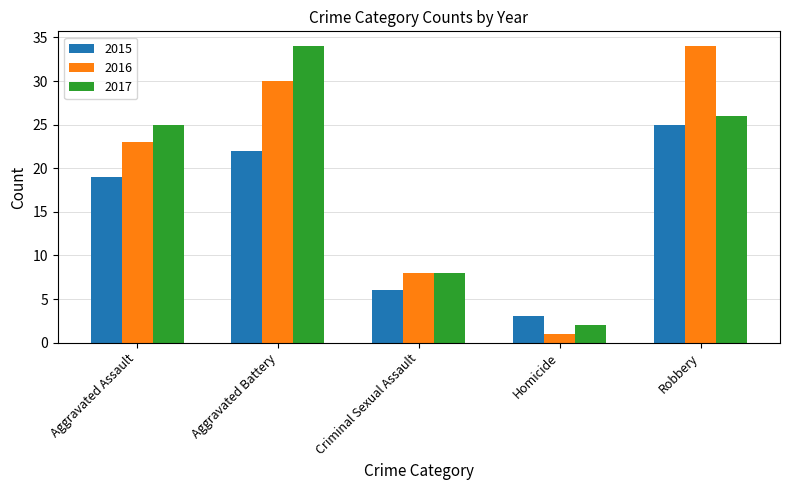

Rank the categories by 2017 value from highest to lowest.

Aggravated Battery, Robbery, Aggravated Assault, Criminal Sexual Assault, Homicide